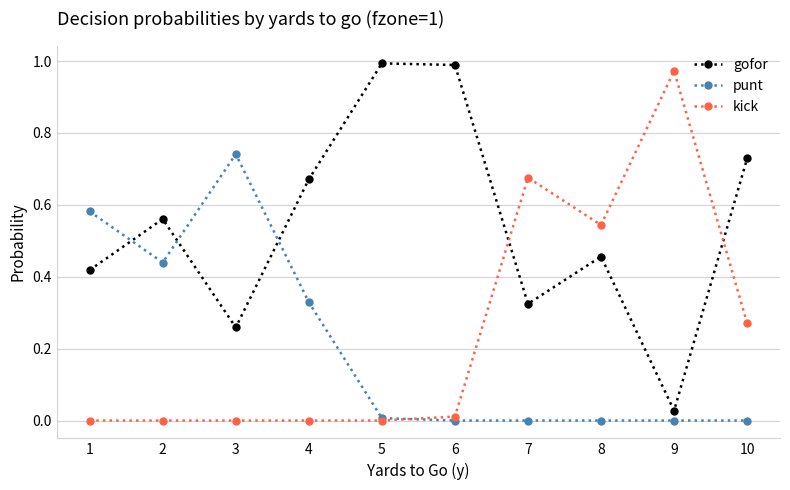

At which category does punt reach its first local peak?

3